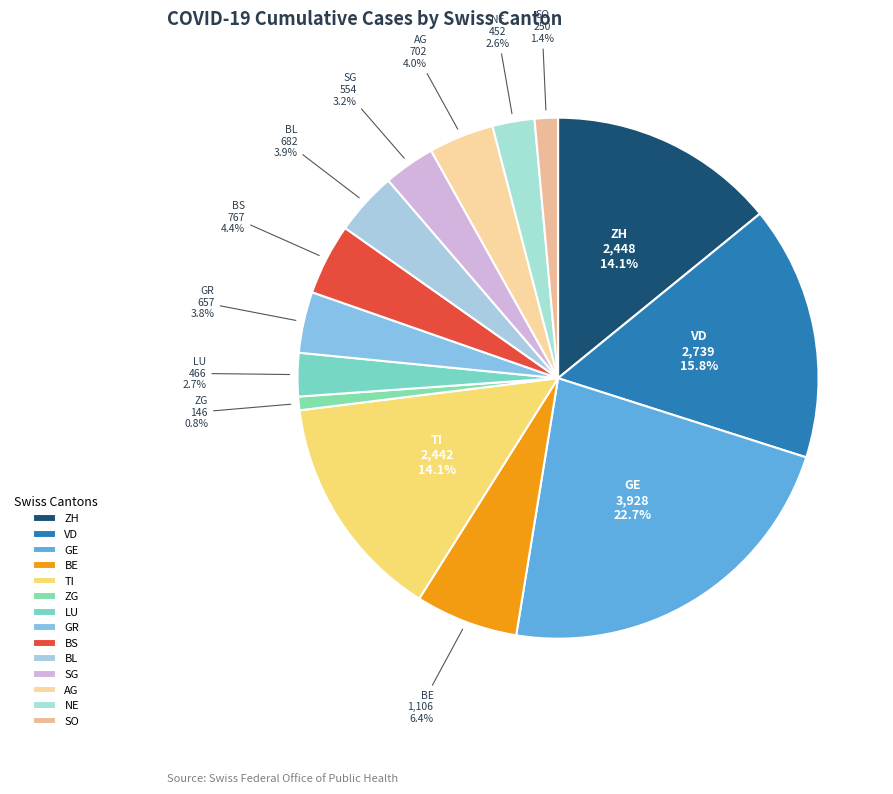

Is there any slice that represents more than half of the pie?

No